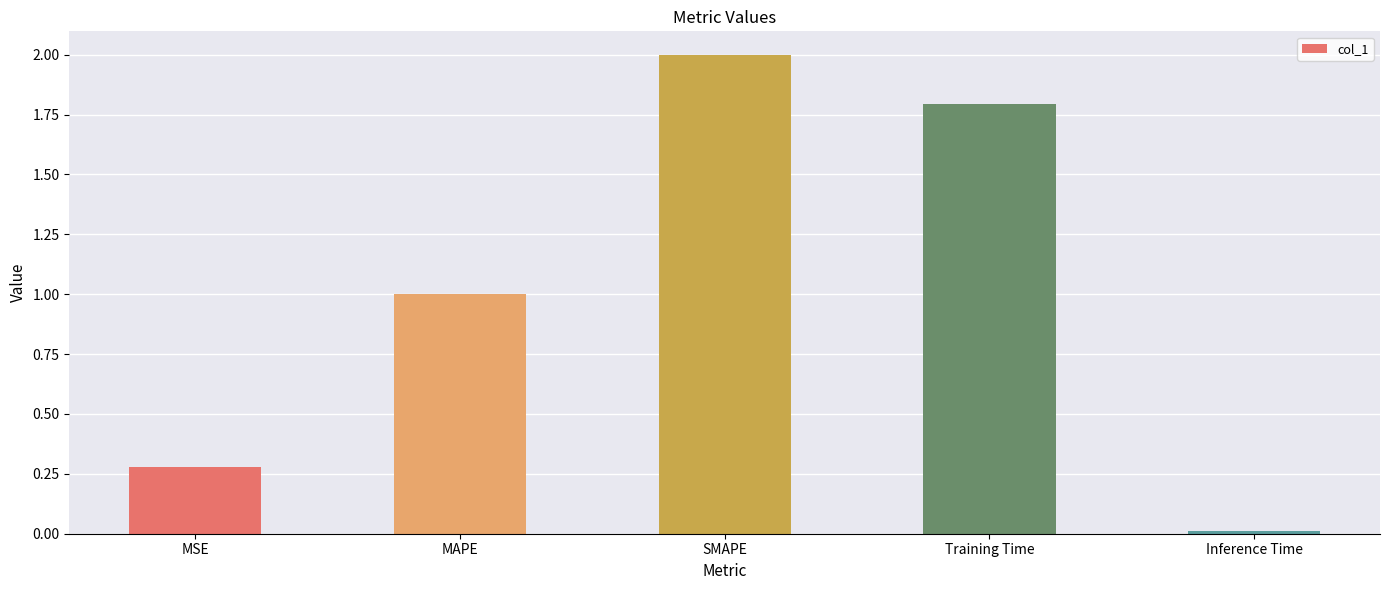

What is the difference between the second highest and minimum values?

1.8